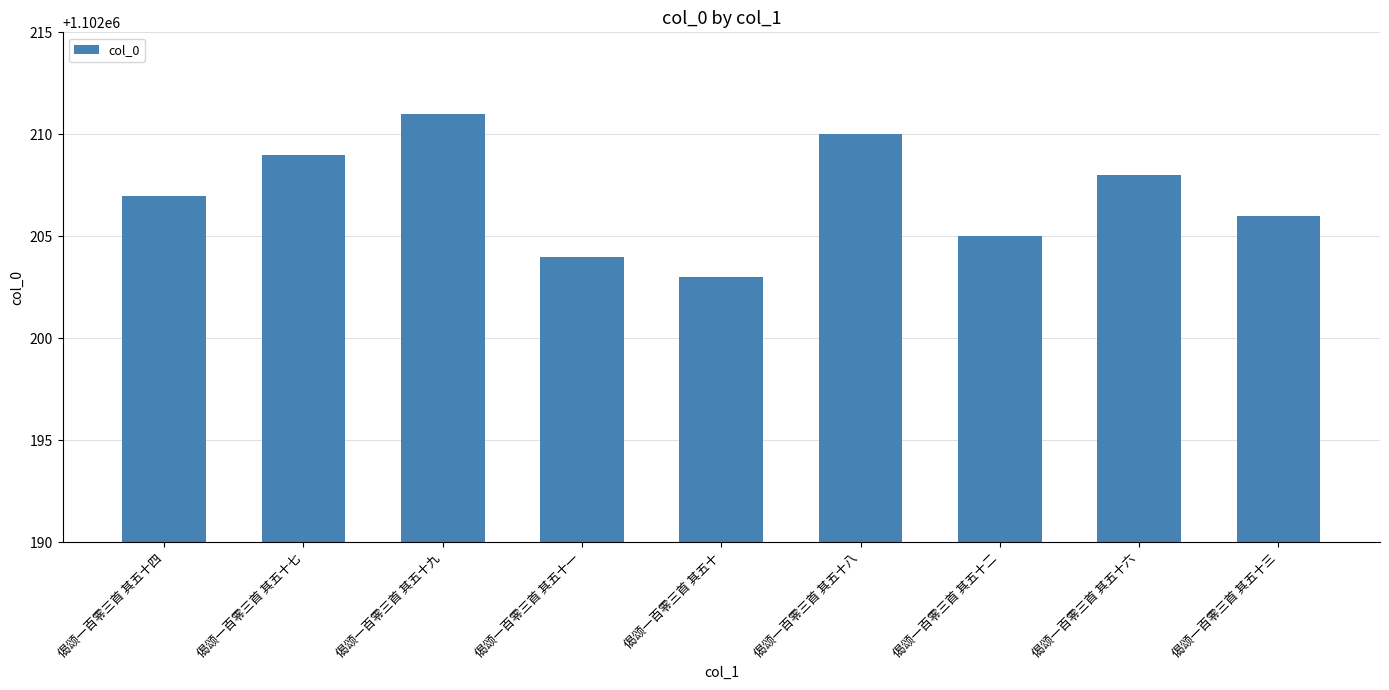

What value does the data have at 偈颂一百零三首 其五十九?

1102211